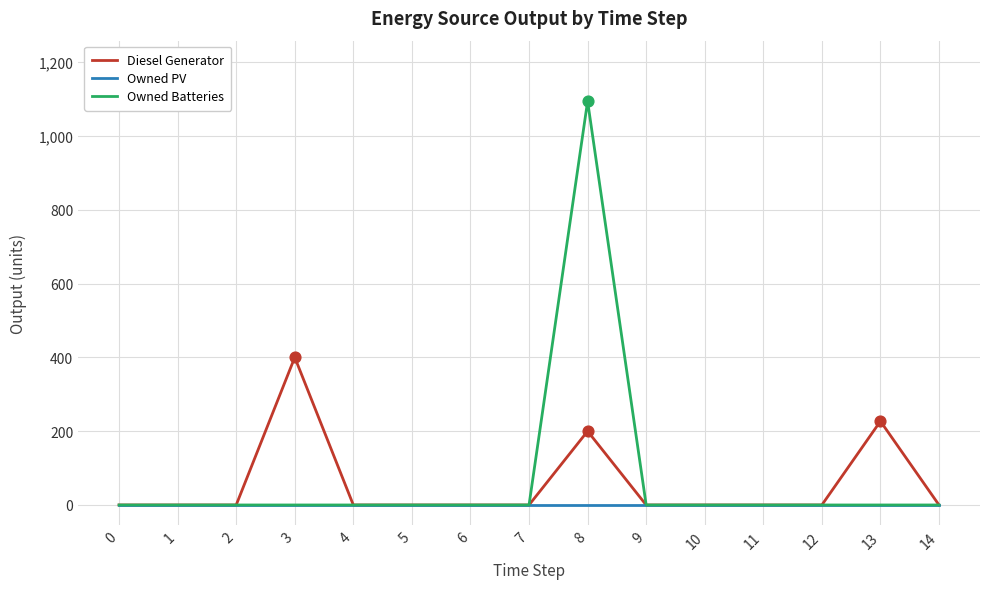

Which series has the widest spread of values?

Owned Batteries